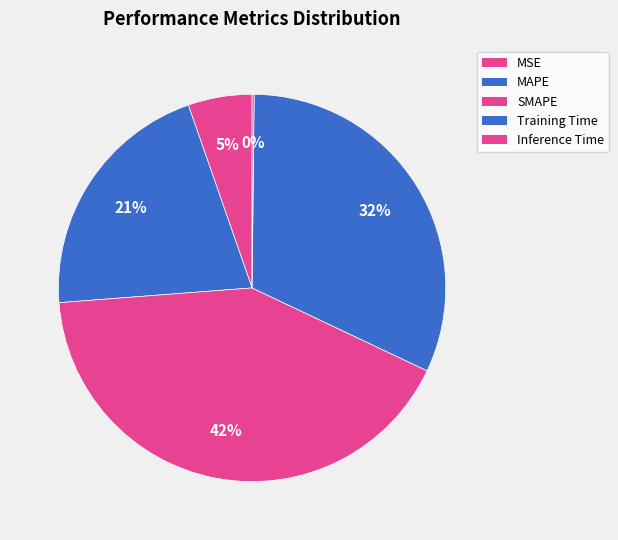

What is the smallest slice in the pie chart?

Inference Time